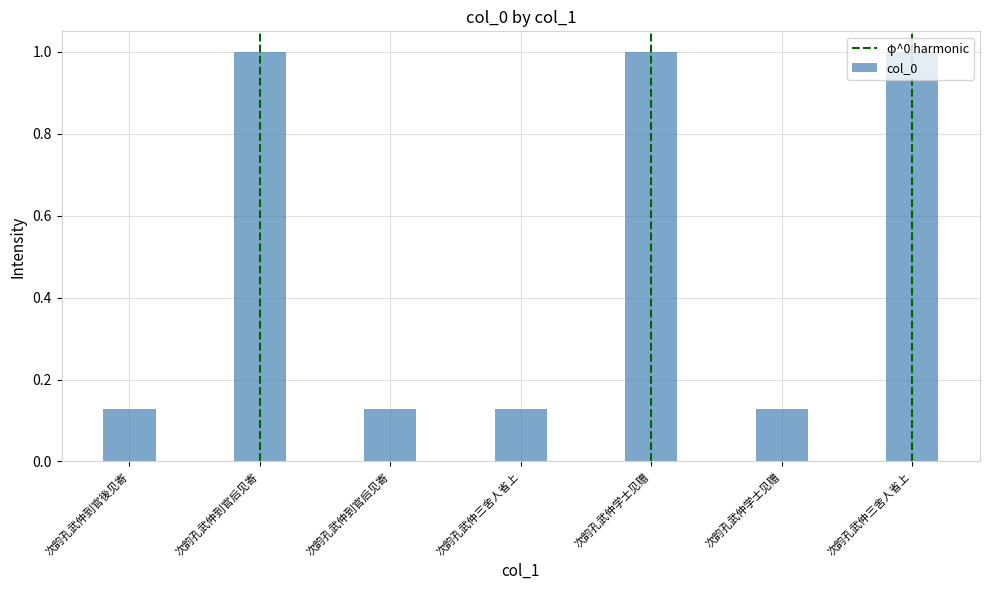

What is the label of the 1st bar from the left?

次韵孔武仲到官後见寄